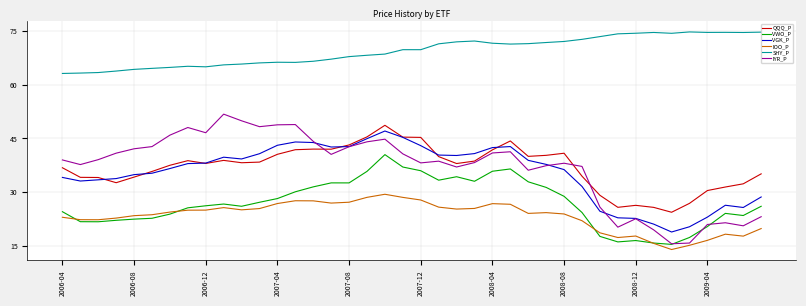

True or false: QQQ_P has more than 2 interior local peaks.

True